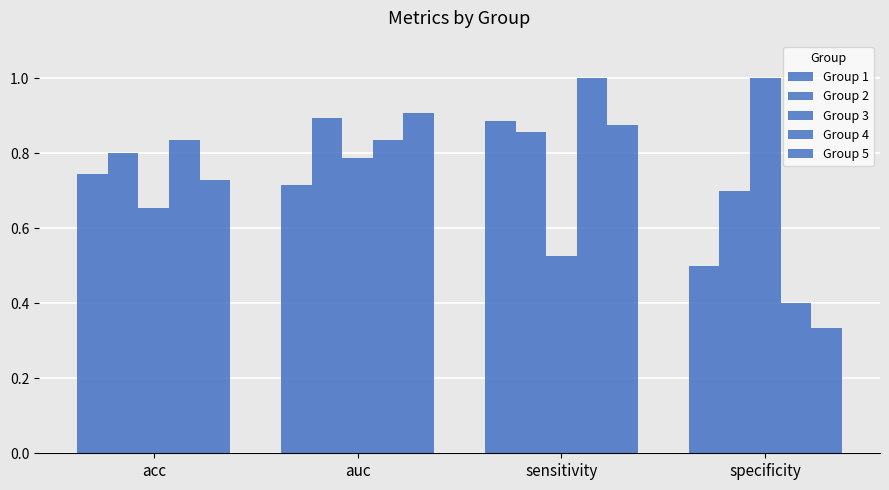

How many series are shown in this chart?

5